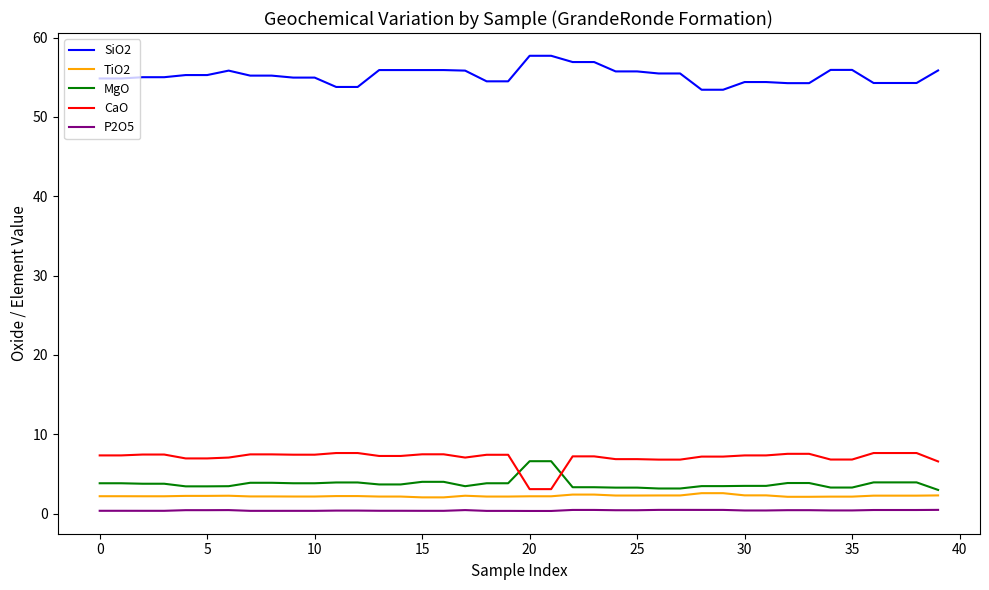

Which series has the largest total across all categories?

SiO2